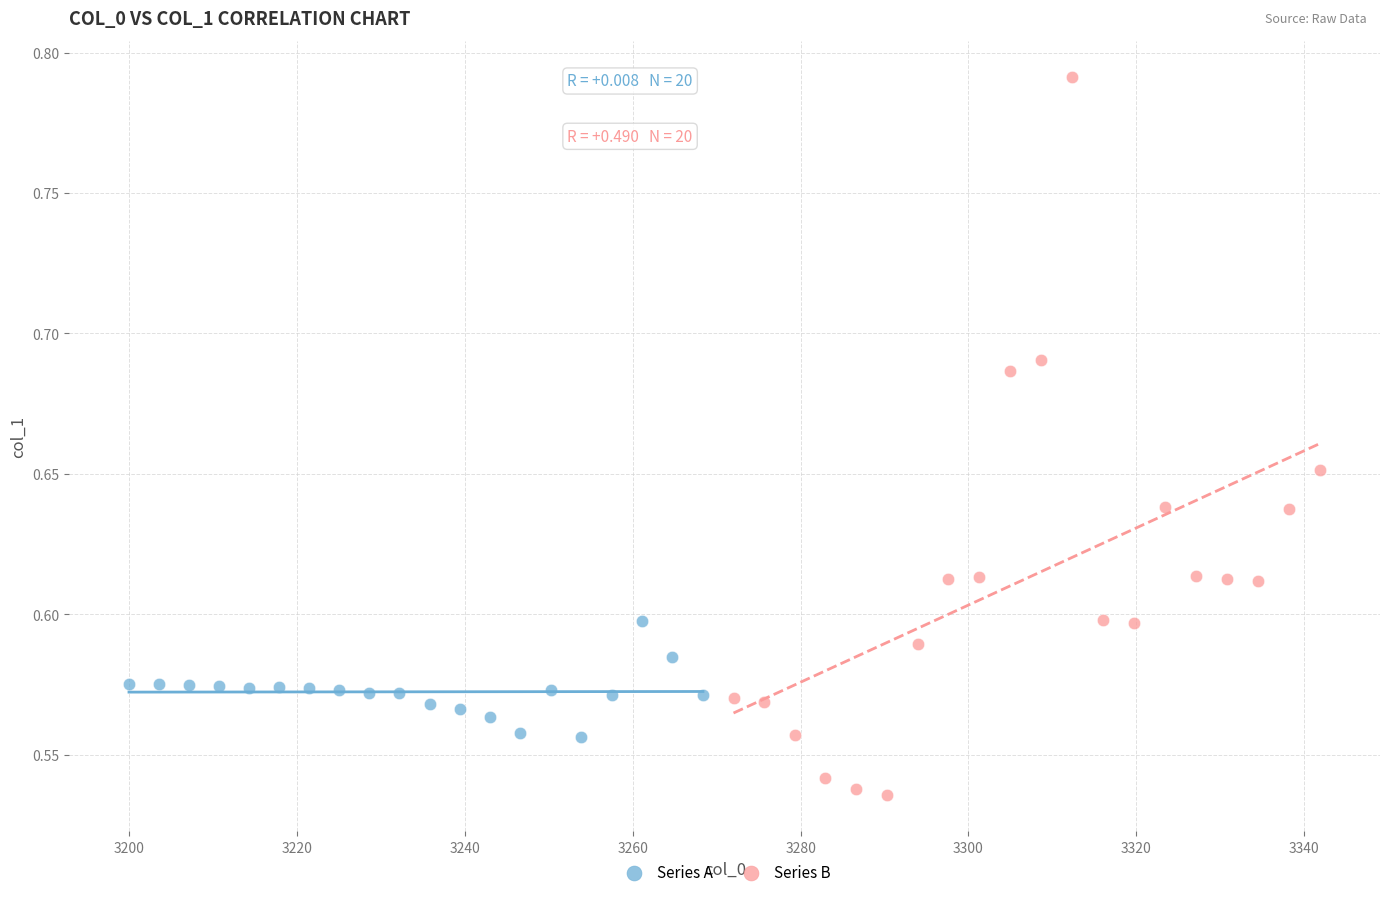

Which series reaches the minimum Y coordinate?

Series B